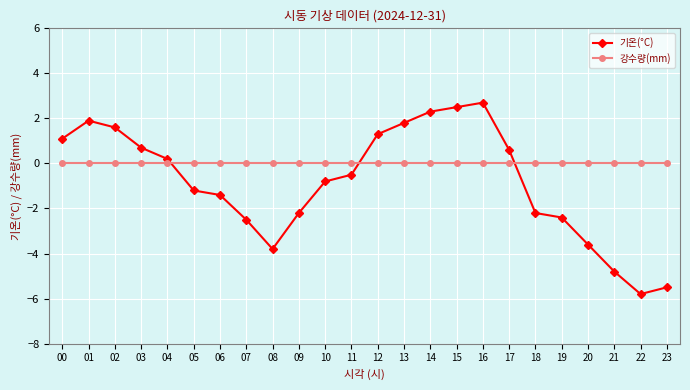

What is the maximum value for 기온(°C)?

2.7